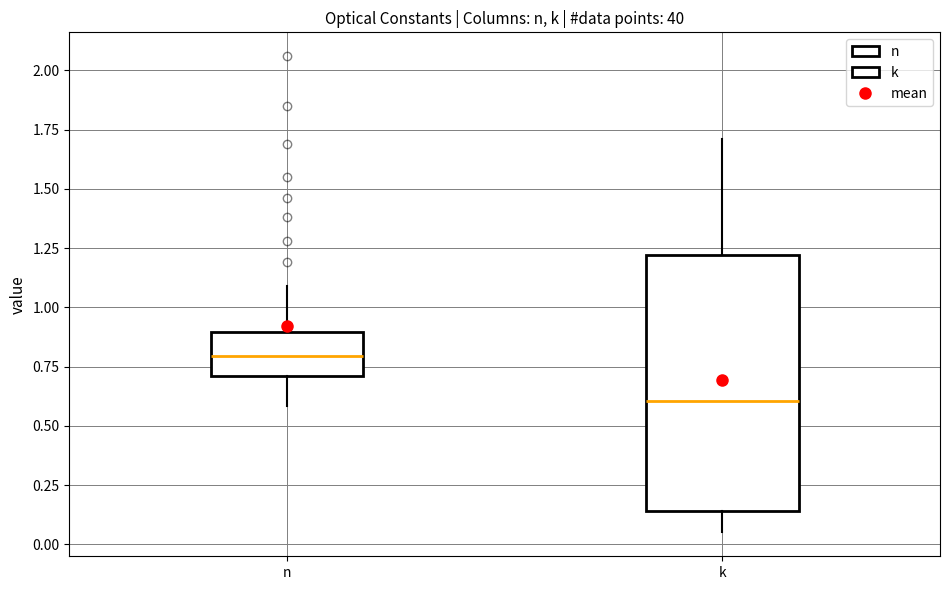

Which box has the highest median line?

n